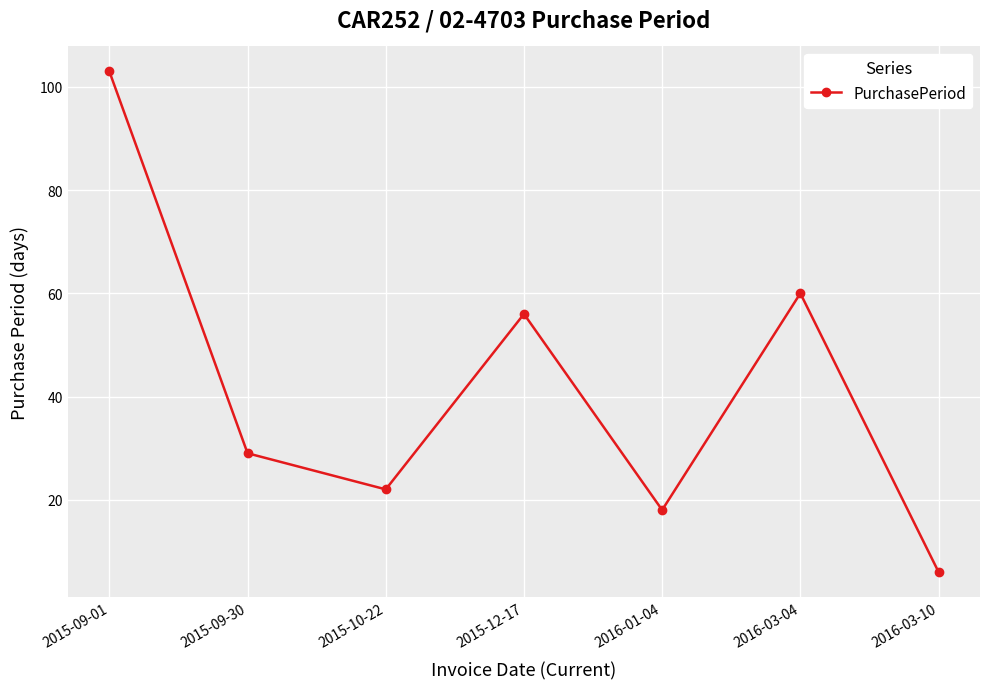

Reading left to right, extract all data points from this chart.

103	29	22	56	18	60	6